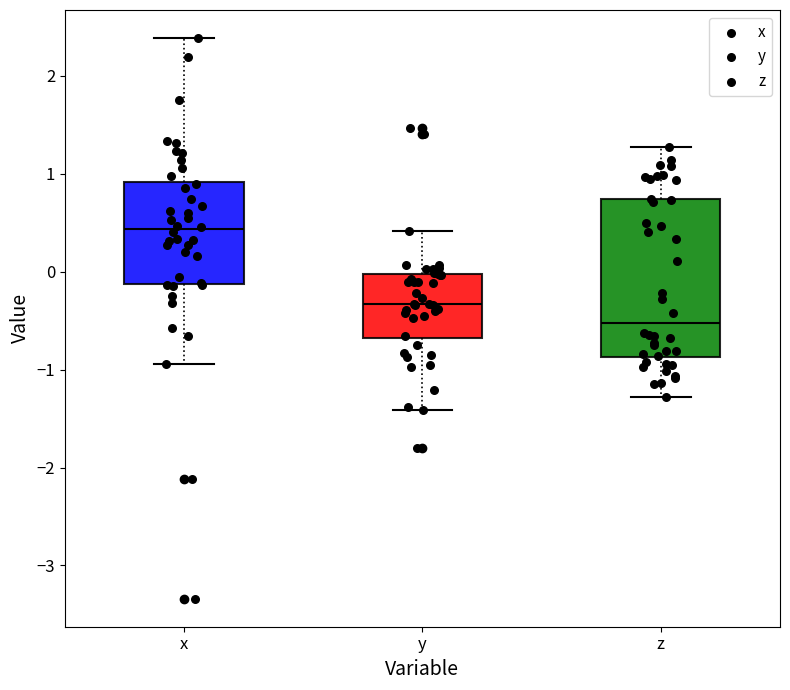

Which box has the lowest median line?

z